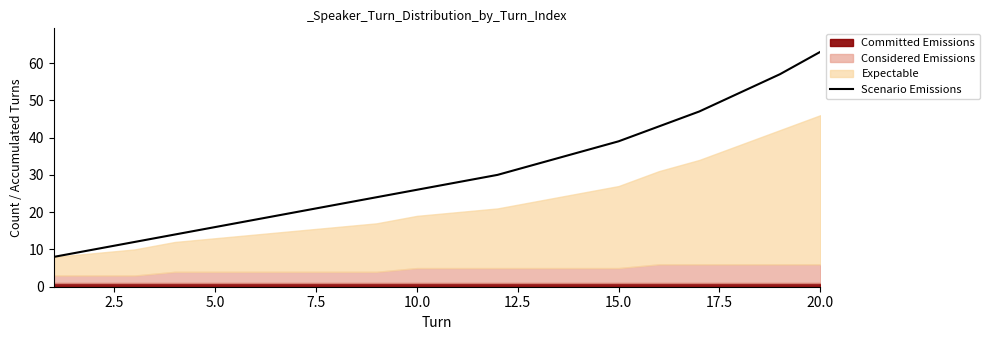

What is the highest value of the Scenario Emissions series?

63